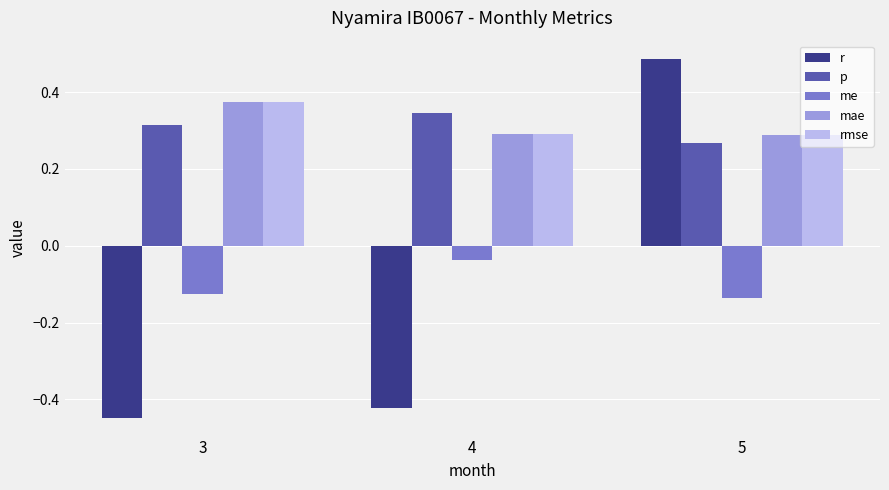

What are all the series names shown in the legend?

r, p, me, mae, rmse